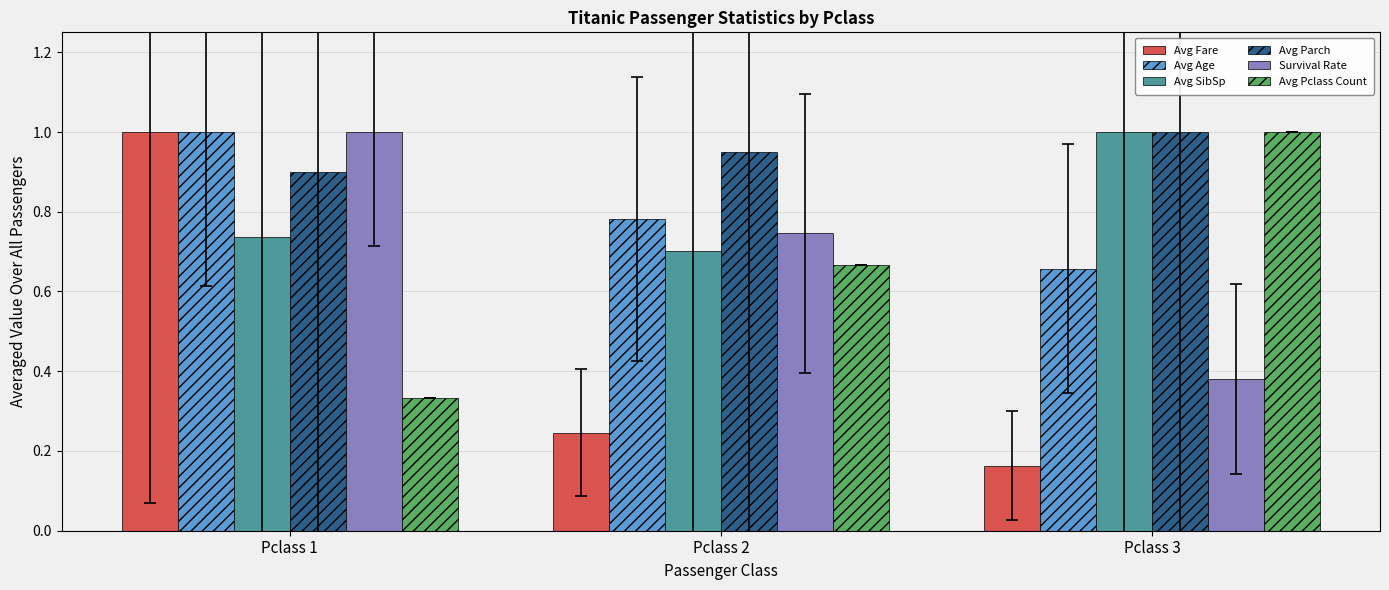

What is the sum of all Avg Fare values?

1.4